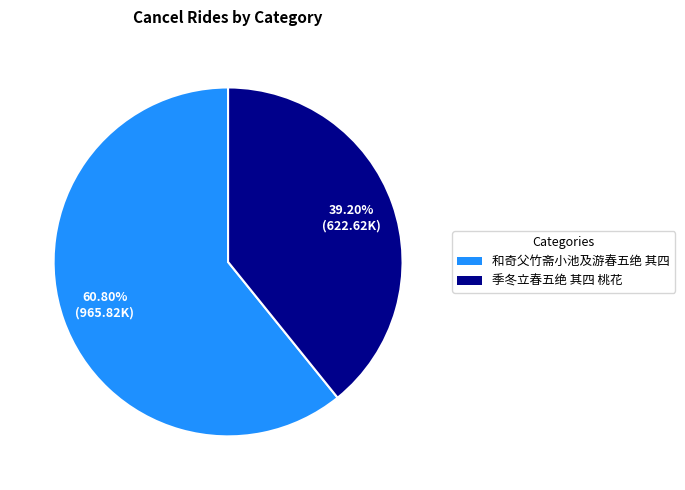

To the nearest percent, what percentage of the pie is 季冬立春五绝 其四 桃花?

39%